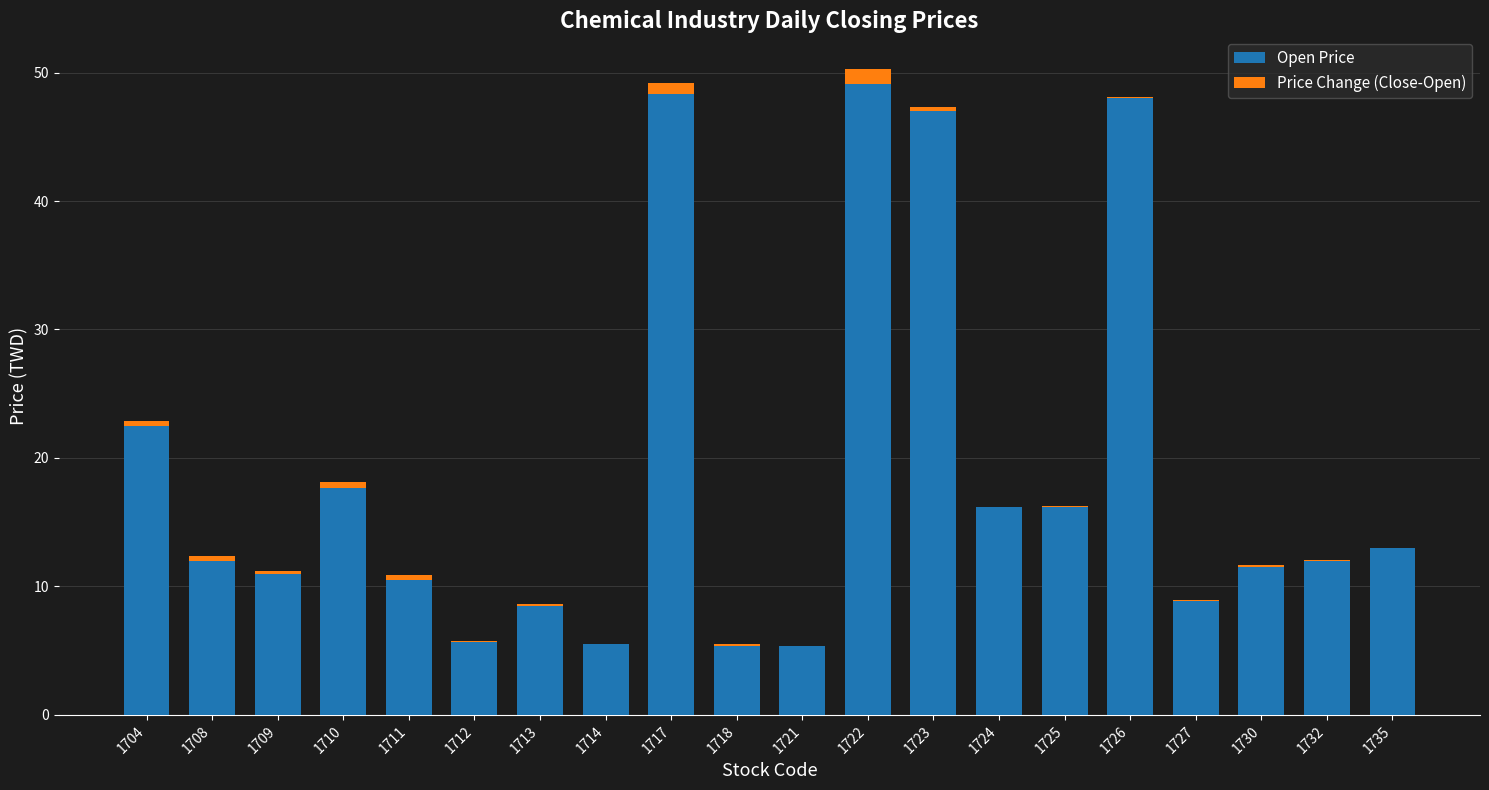

True or false: Open Price has a value of 6.4 at 1709.

False